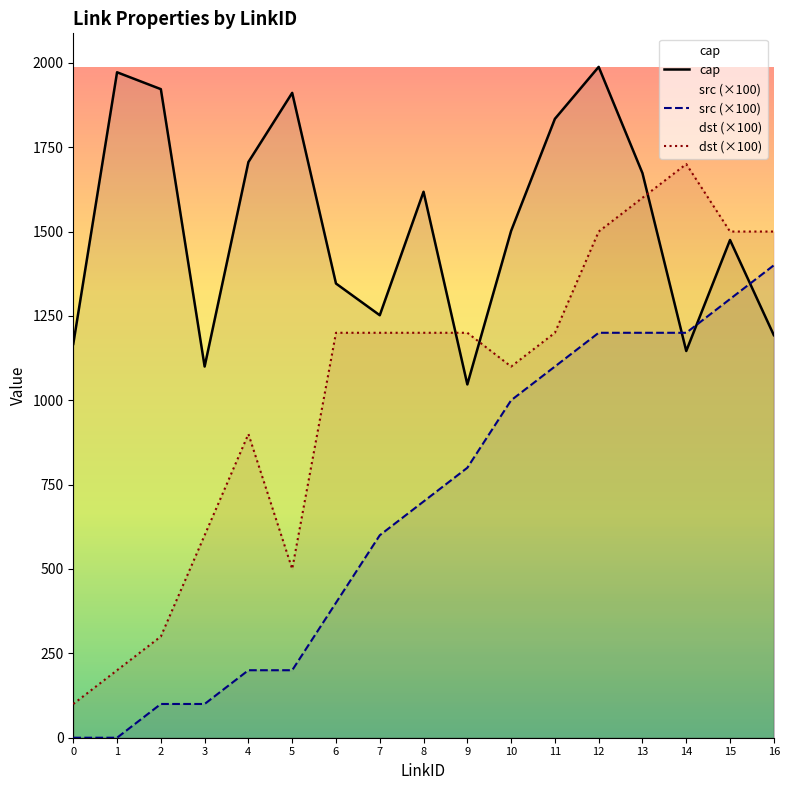

Between 5 and 13, which series saw the biggest shift?

dst (×100)